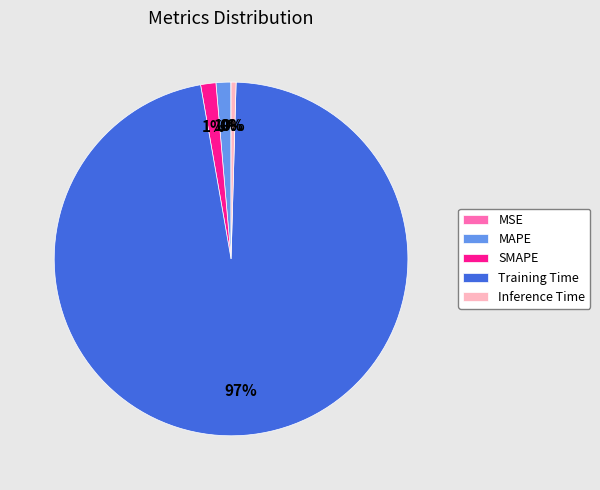

True or false: SMAPE accounts for 1% of the total.

True